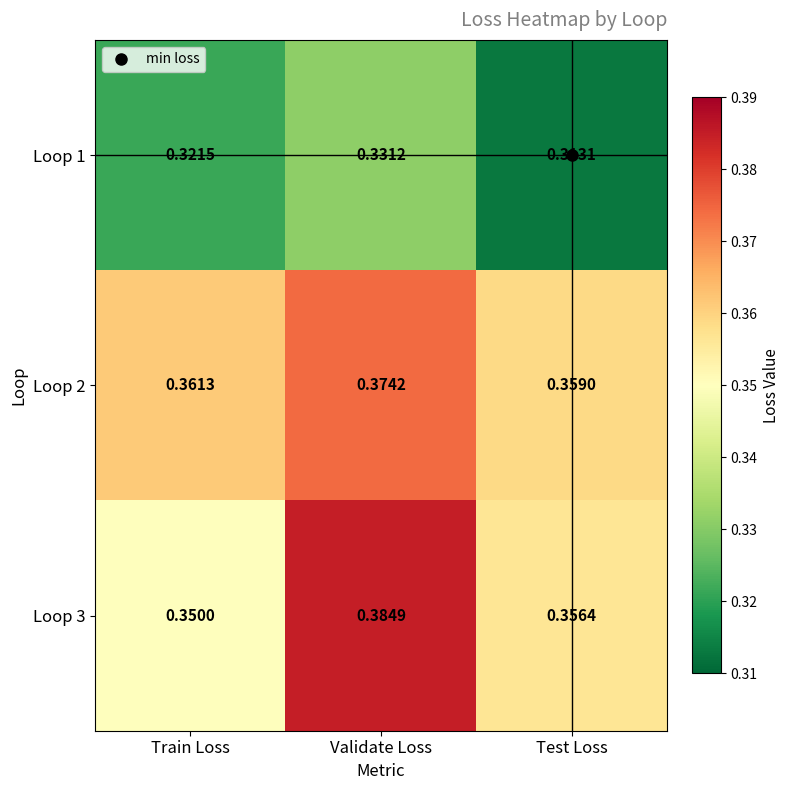

At Validate Loss, list the series in order from largest to smallest.

Loop 3, Loop 2, Loop 1